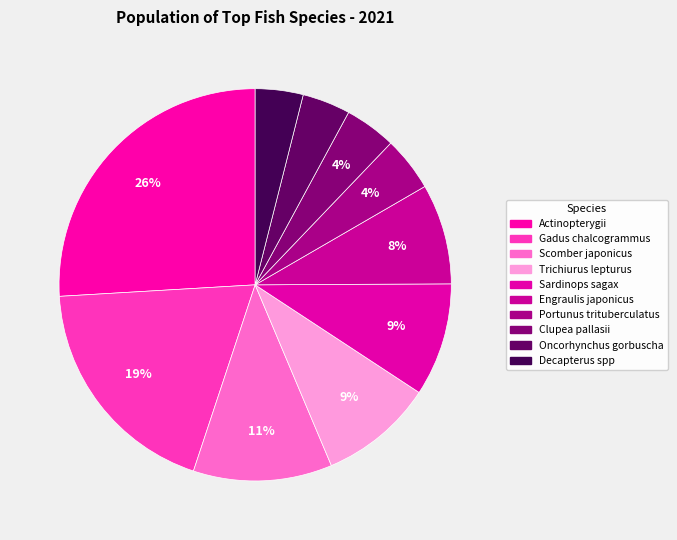

How many slices are in this pie chart?

10